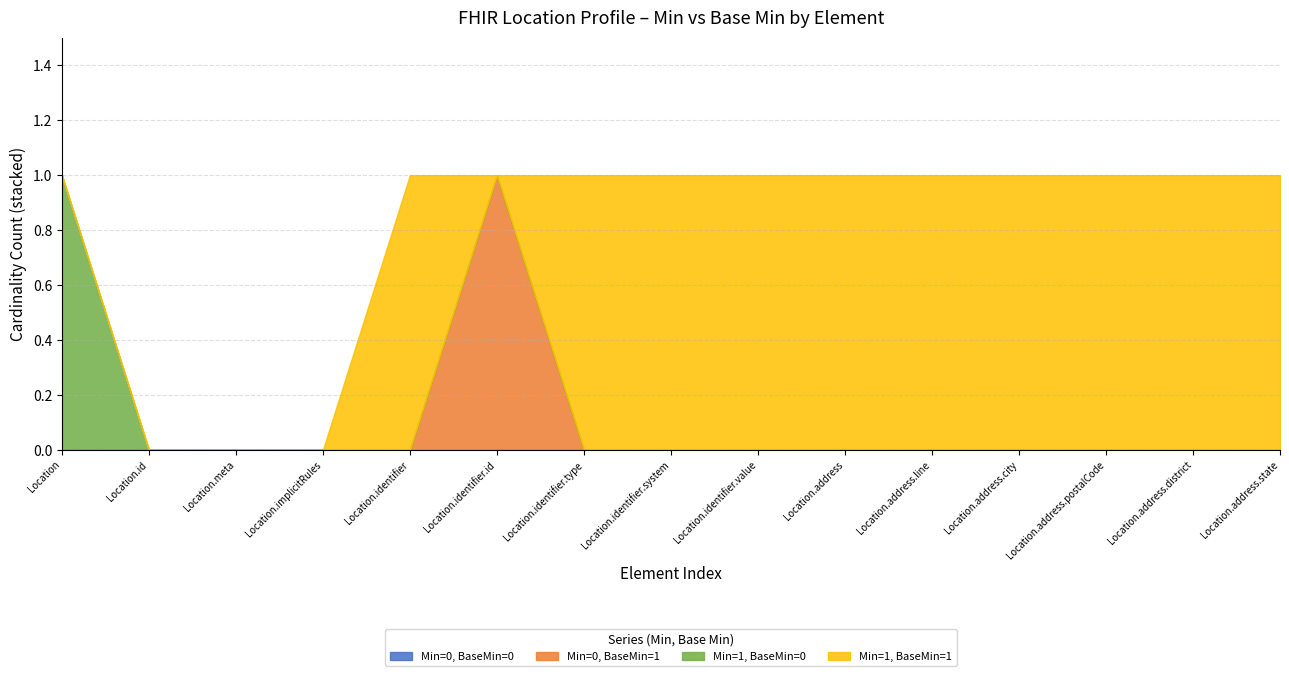

Is it true that Min=0, BaseMin=0 equals 0 at Location.meta?

True